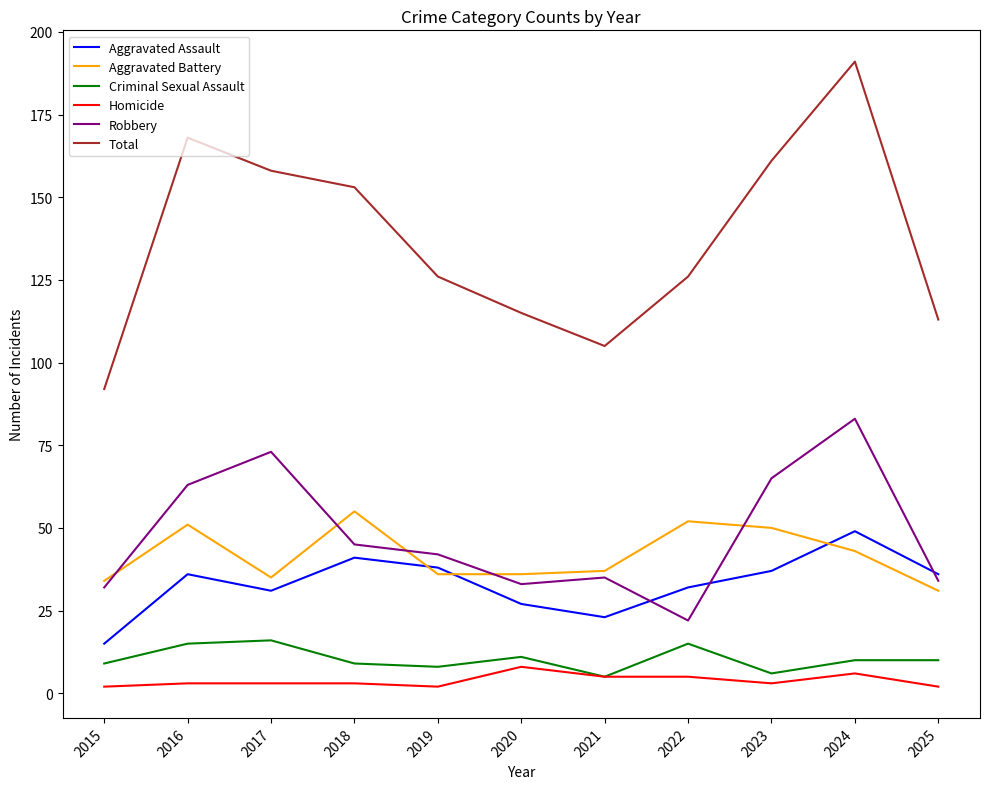

Reading left to right, list all the values displayed in this chart.

Aggravated Assault: 15	36	31	41	38	27	23	32	37	49	36
Aggravated Battery: 34	51	35	55	36	36	37	52	50	43	31
Criminal Sexual Assault: 9	15	16	9	8	11	5	15	6	10	10
Homicide: 2	3	3	3	2	8	5	5	3	6	2
Robbery: 32	63	73	45	42	33	35	22	65	83	34
Total: 92	168	158	153	126	115	105	126	161	191	113